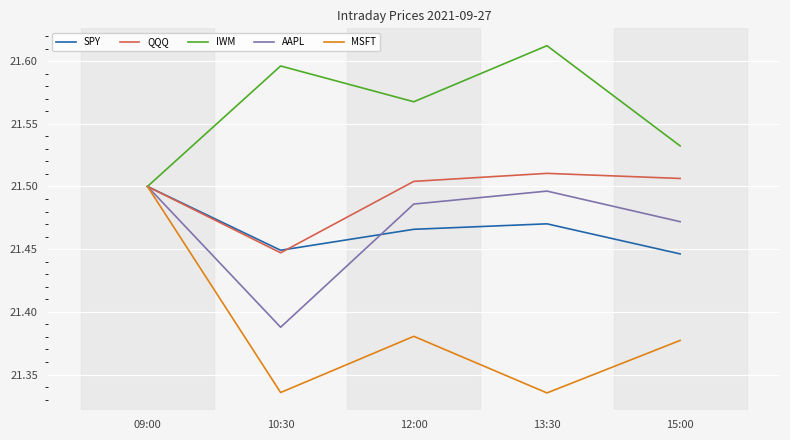

Which category has the highest value in the MSFT series?

09:00